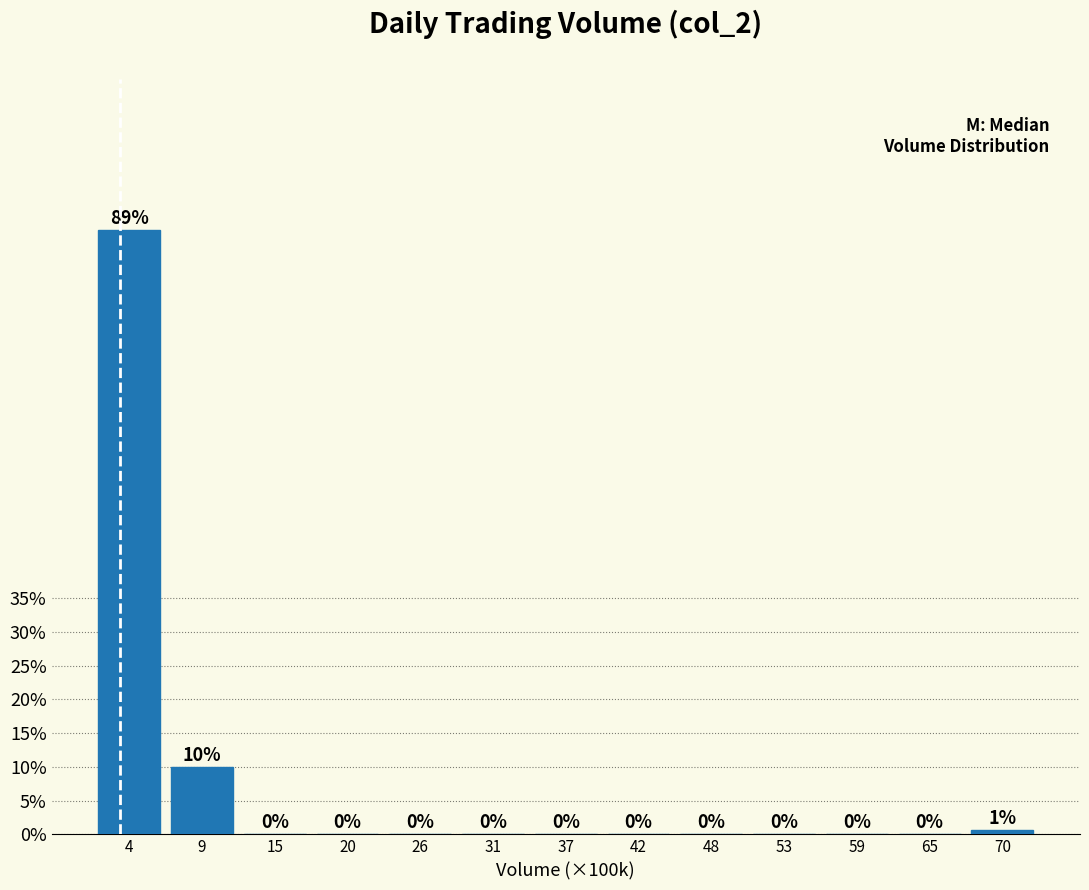

The value at 48 is 39.6. True or false?

False